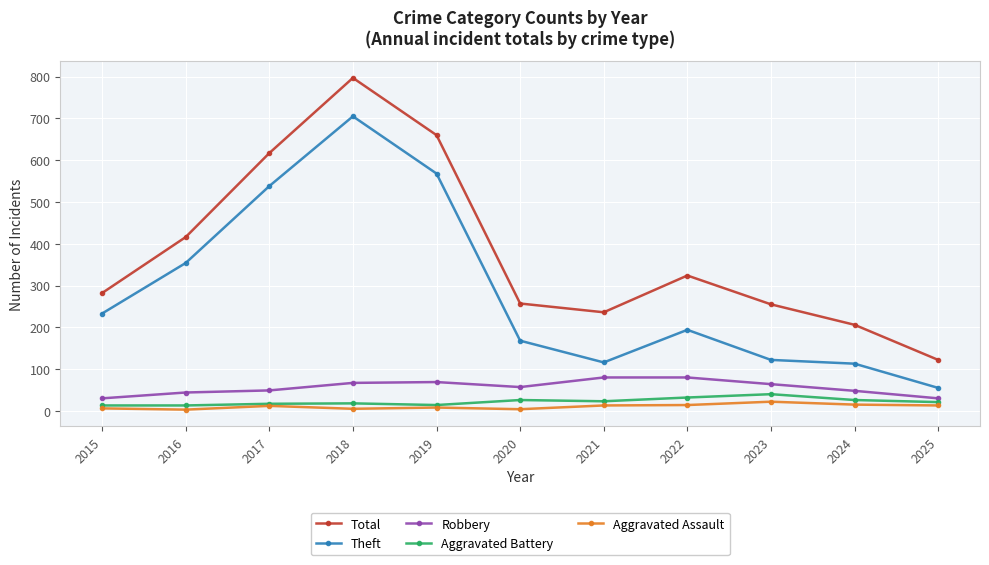

True or false: Robbery and Aggravated Battery intersect in this chart.

False